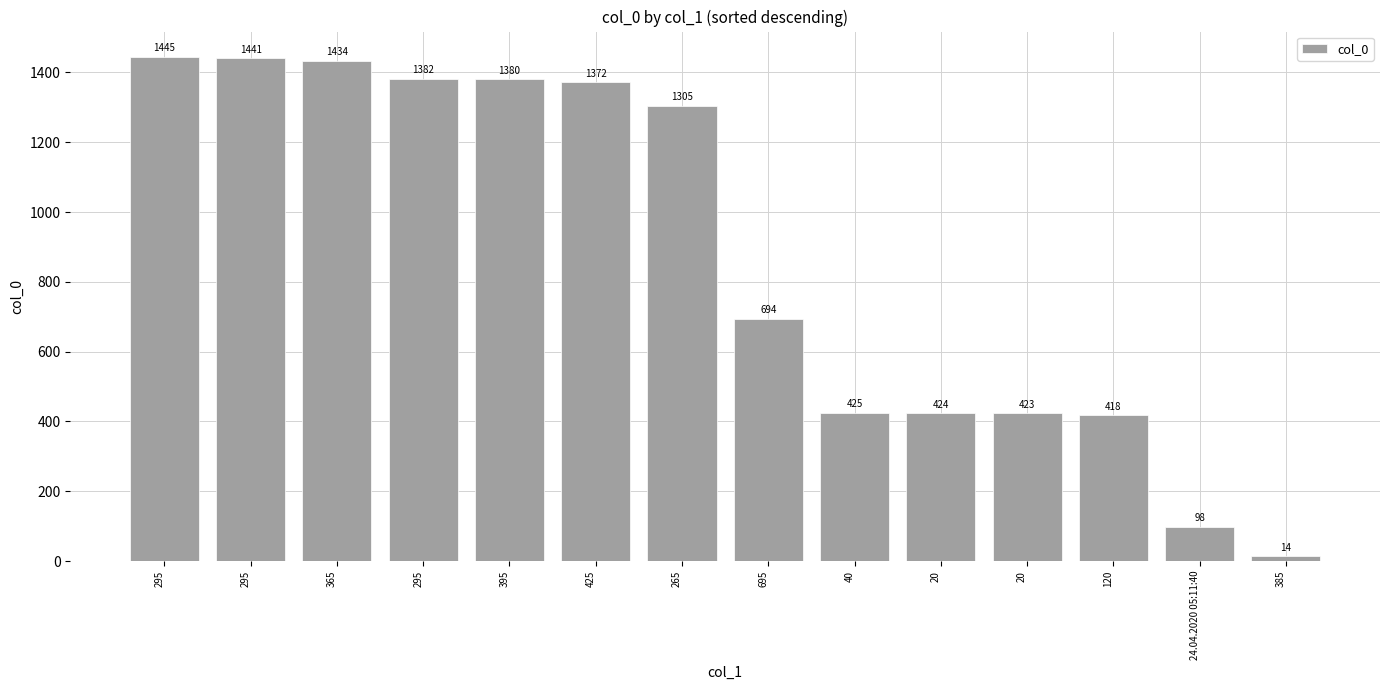

The value at 20 is 423. True or false?

True